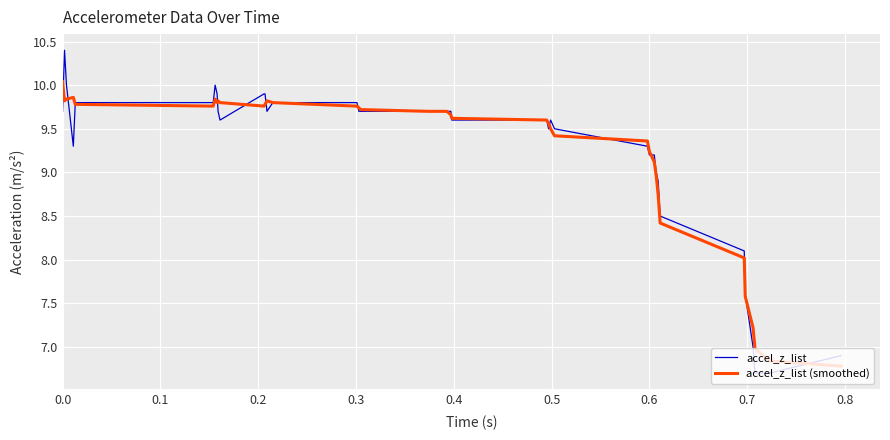

What is the greatest value displayed?

10.4